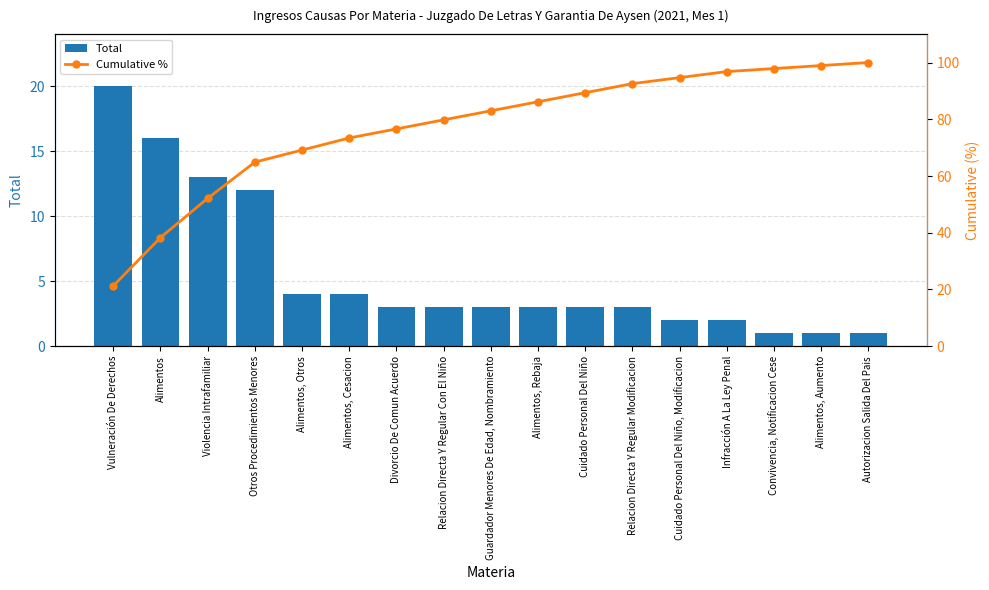

What are all the series names shown in the legend?

Total, Cumulative %